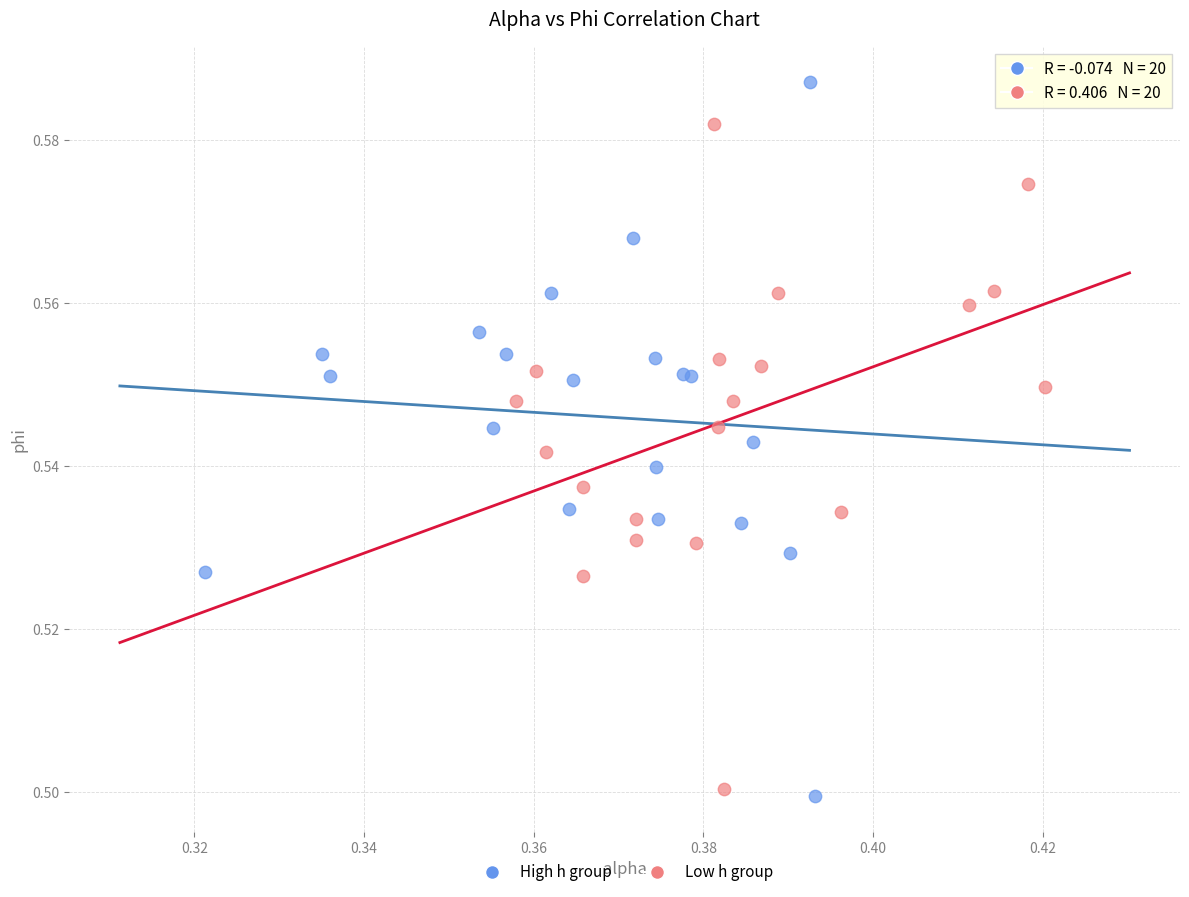

What are all the series names shown in the legend?

High h group, Low h group